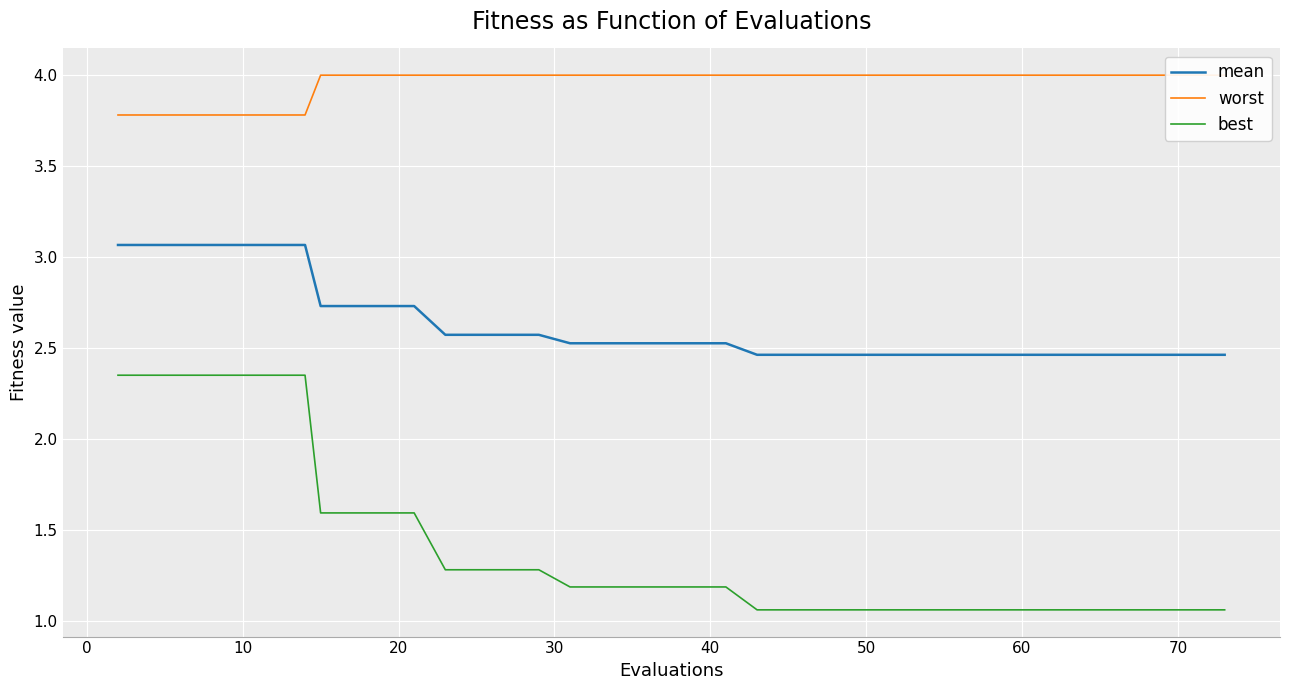

What is the difference between the maximum and minimum values in the best series?

1.3